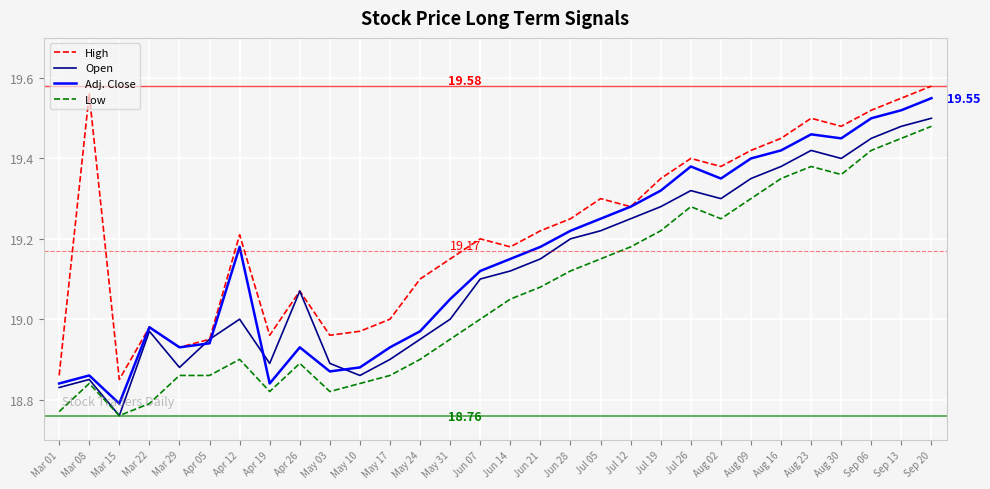

What is the total value across all series at Mar 29?

75.6